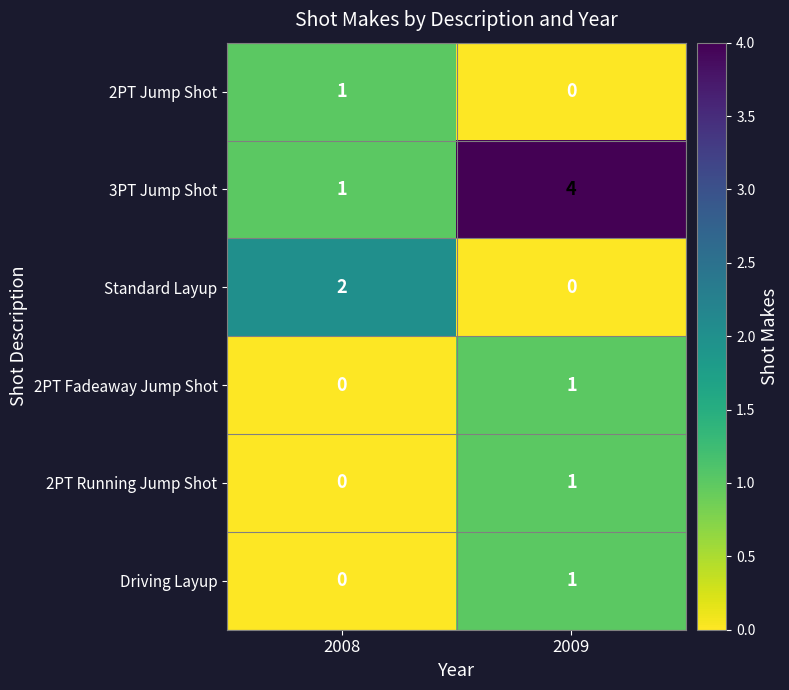

Is it true that 2PT Fadeaway Jump Shot equals 1 at 2009?

True